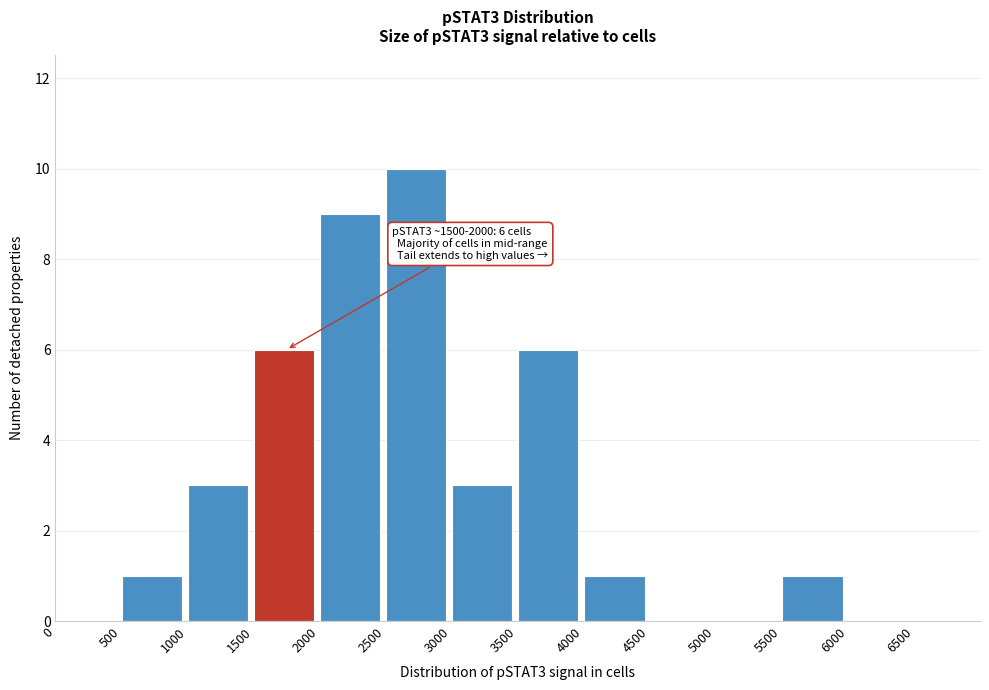

Which range on the x-axis has the tallest bar?

2500 to 3000